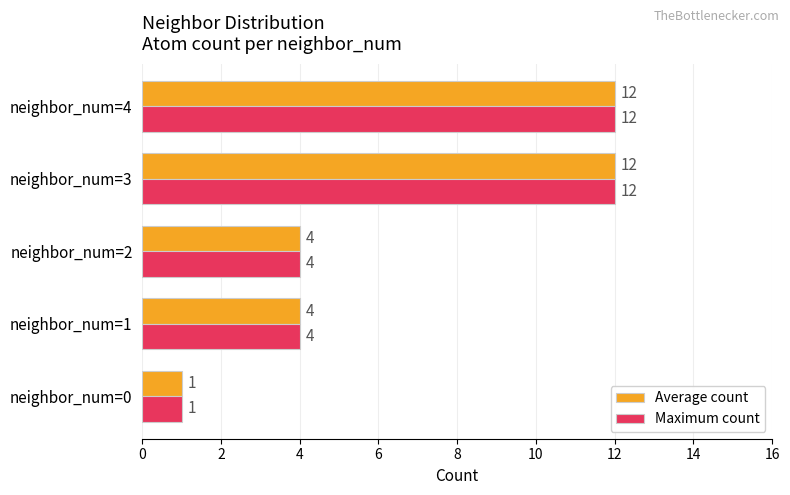

What is the difference between the maximum and second lowest values in the Average count series?

8